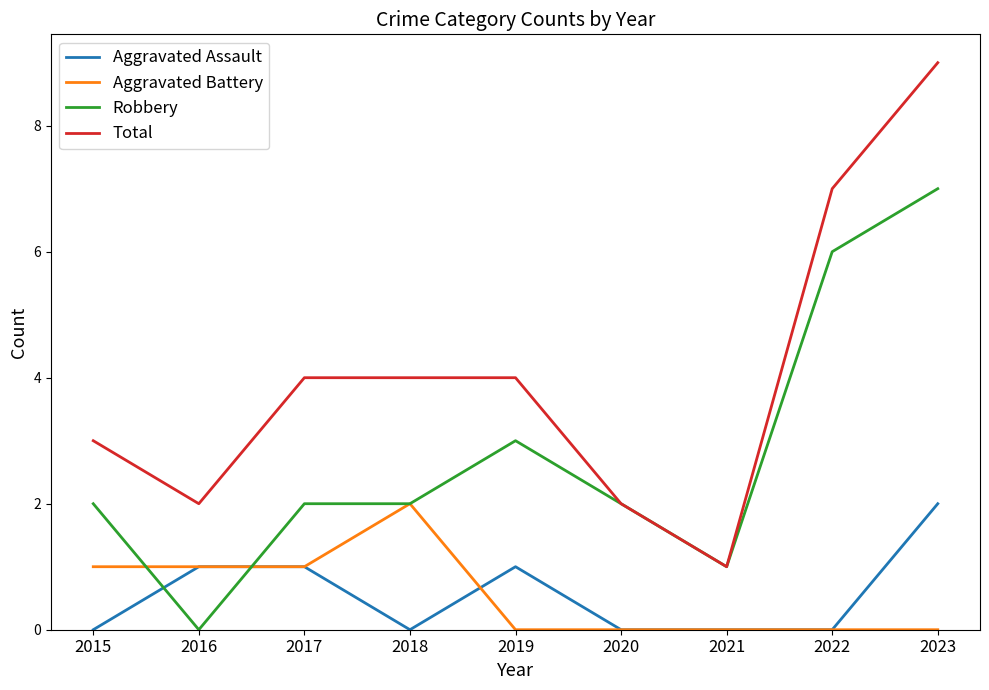

Does the chart have visible grid lines?

No